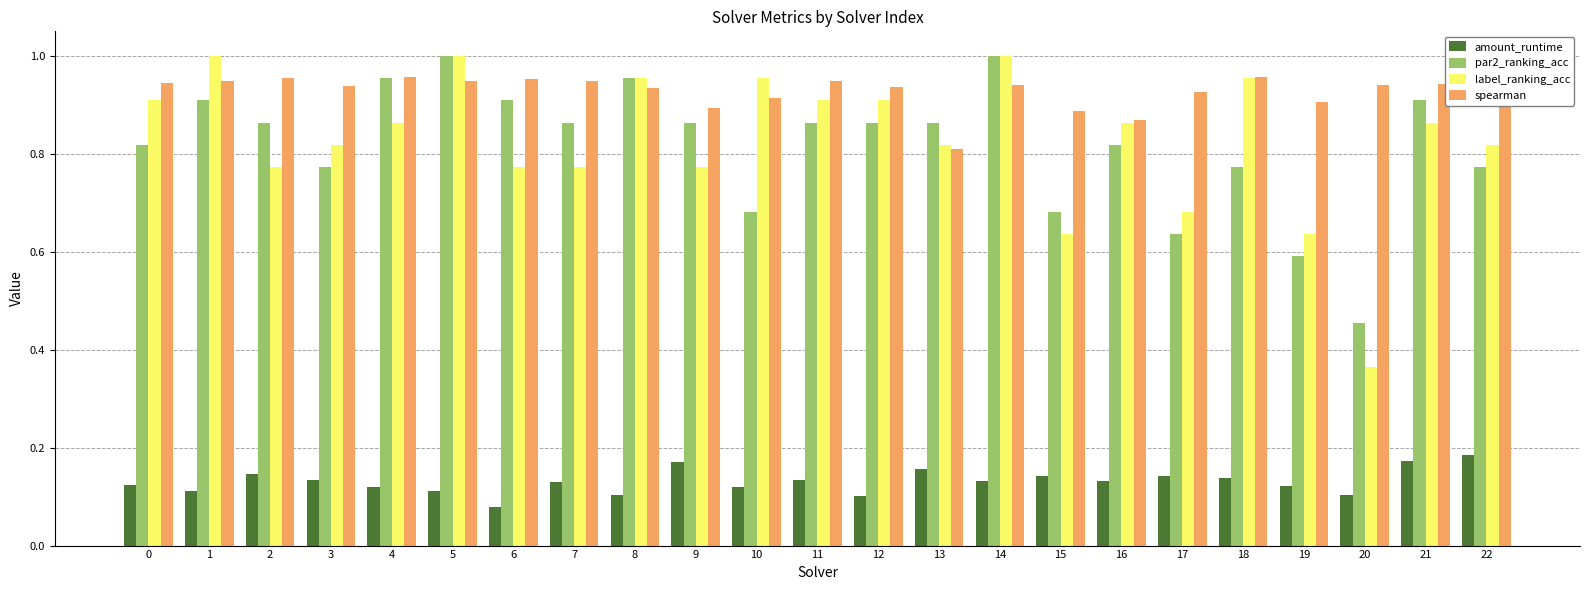

At which label does spearman reach its minimum?

13